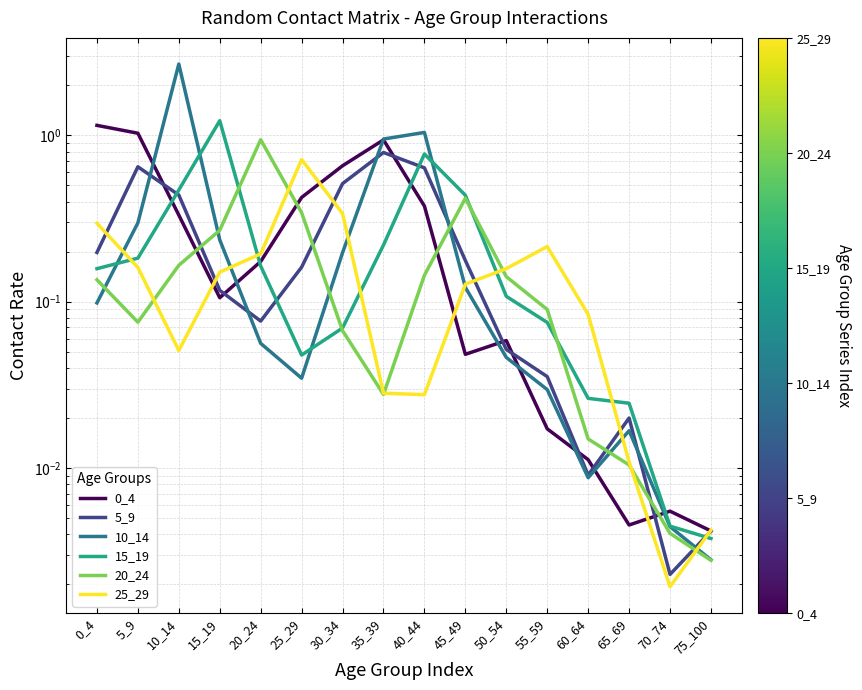

How many lines are shown in the chart?

6